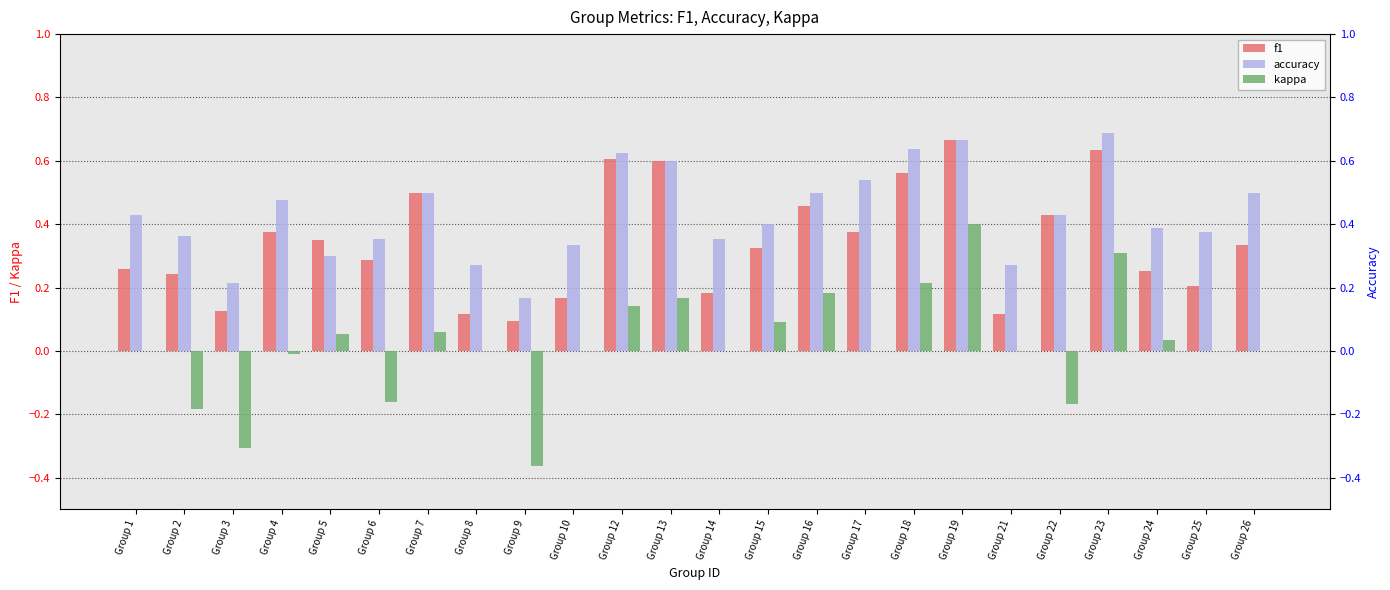

What is the average value of the accuracy series?

0.4